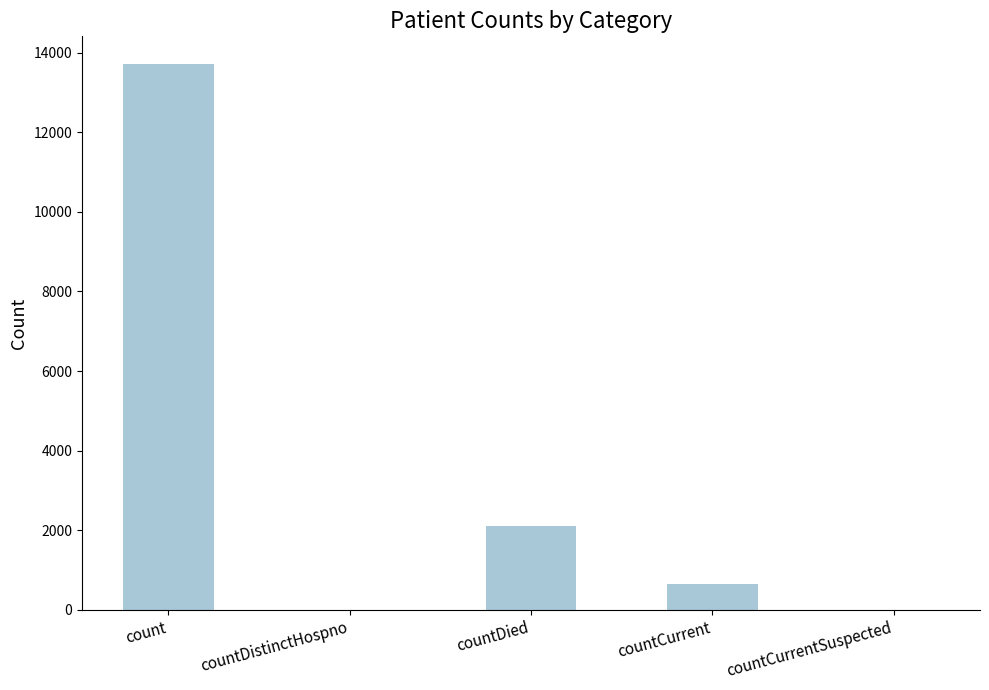

How many data points does each series have?

5